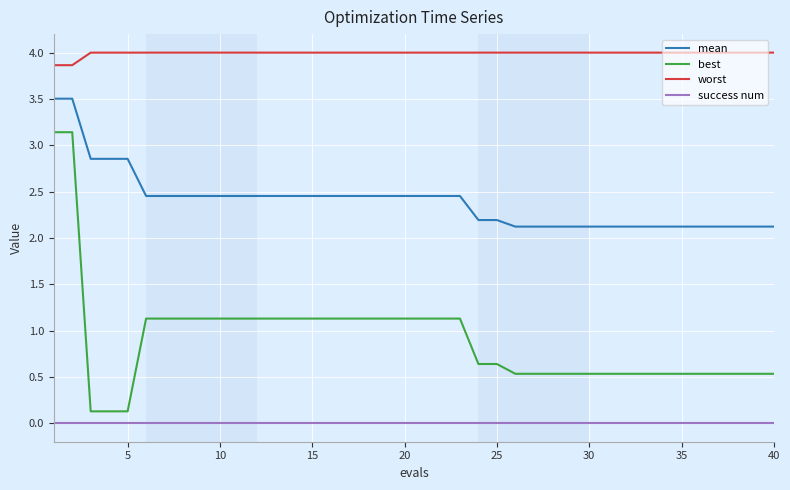

What is the difference between the second highest and minimum values in the worst series?

0.1